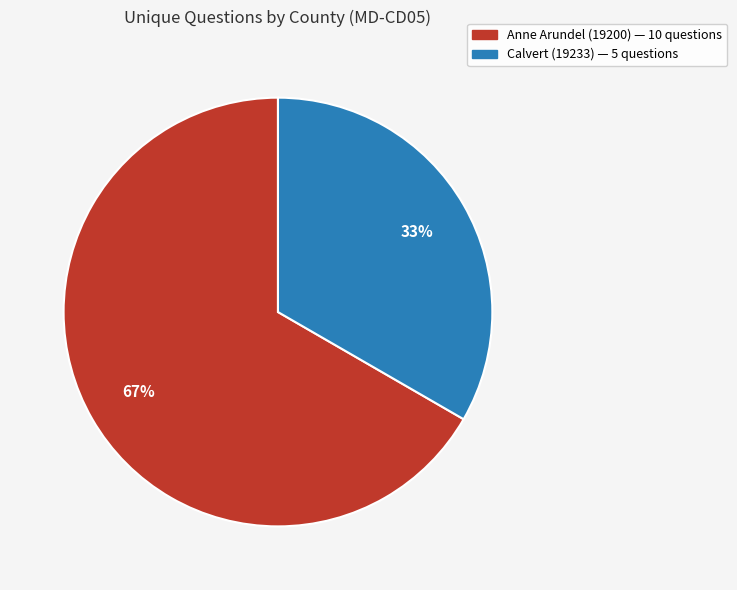

Between Calvert (19233) and Anne Arundel (19200), which is larger?

Anne Arundel (19200)